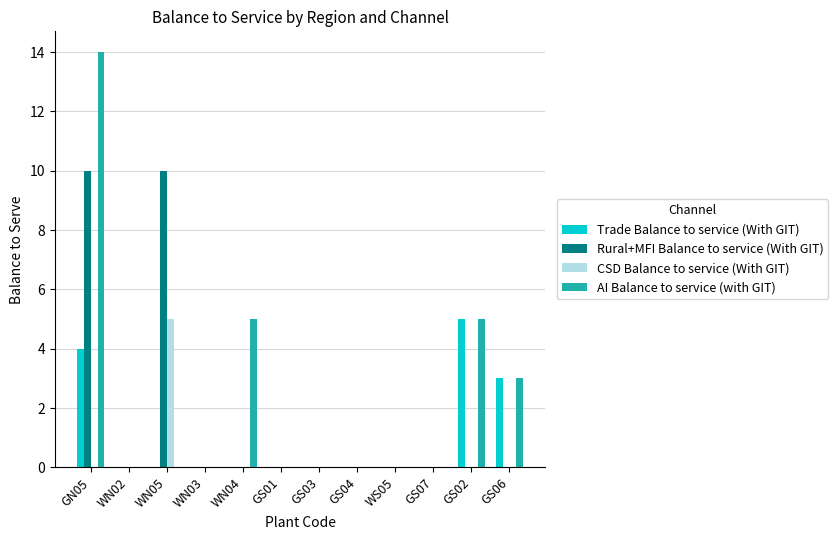

What is the total value across all series at GS06?

6